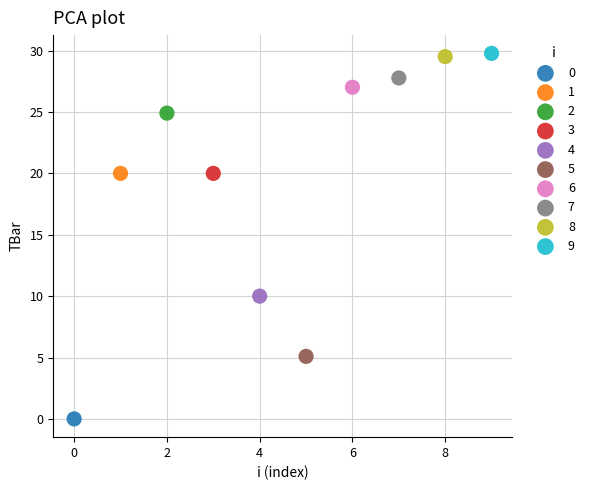

Which series reaches the minimum Y coordinate?

0